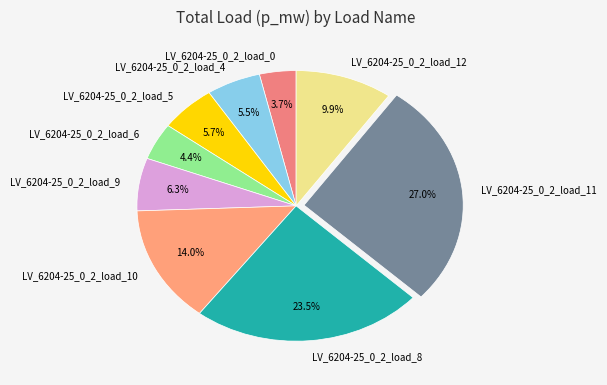

What portion of the pie excludes LV_6204-25_0_2_load_9?

93.7%